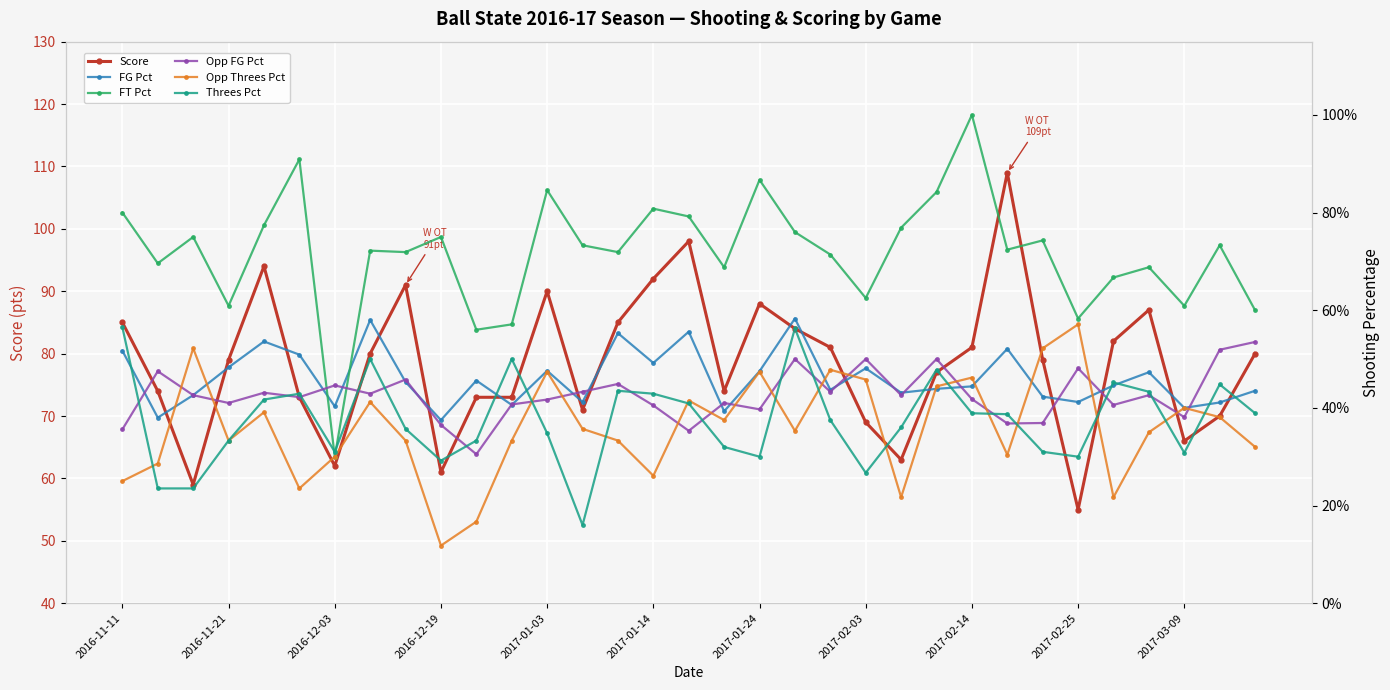

True or false: Score has more than 2 points higher than both neighbors.

True